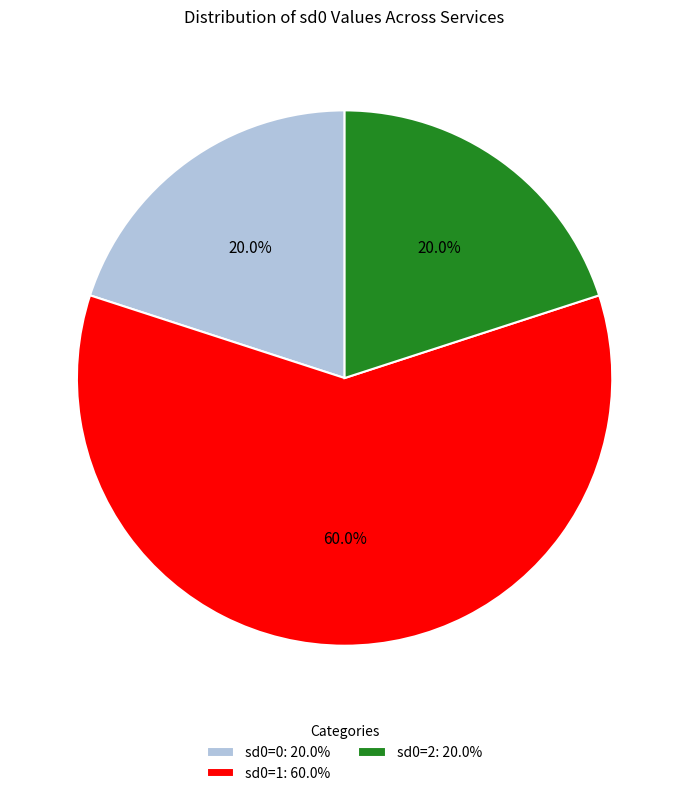

Which category has the biggest portion of the pie?

sd0=1: 60.0%